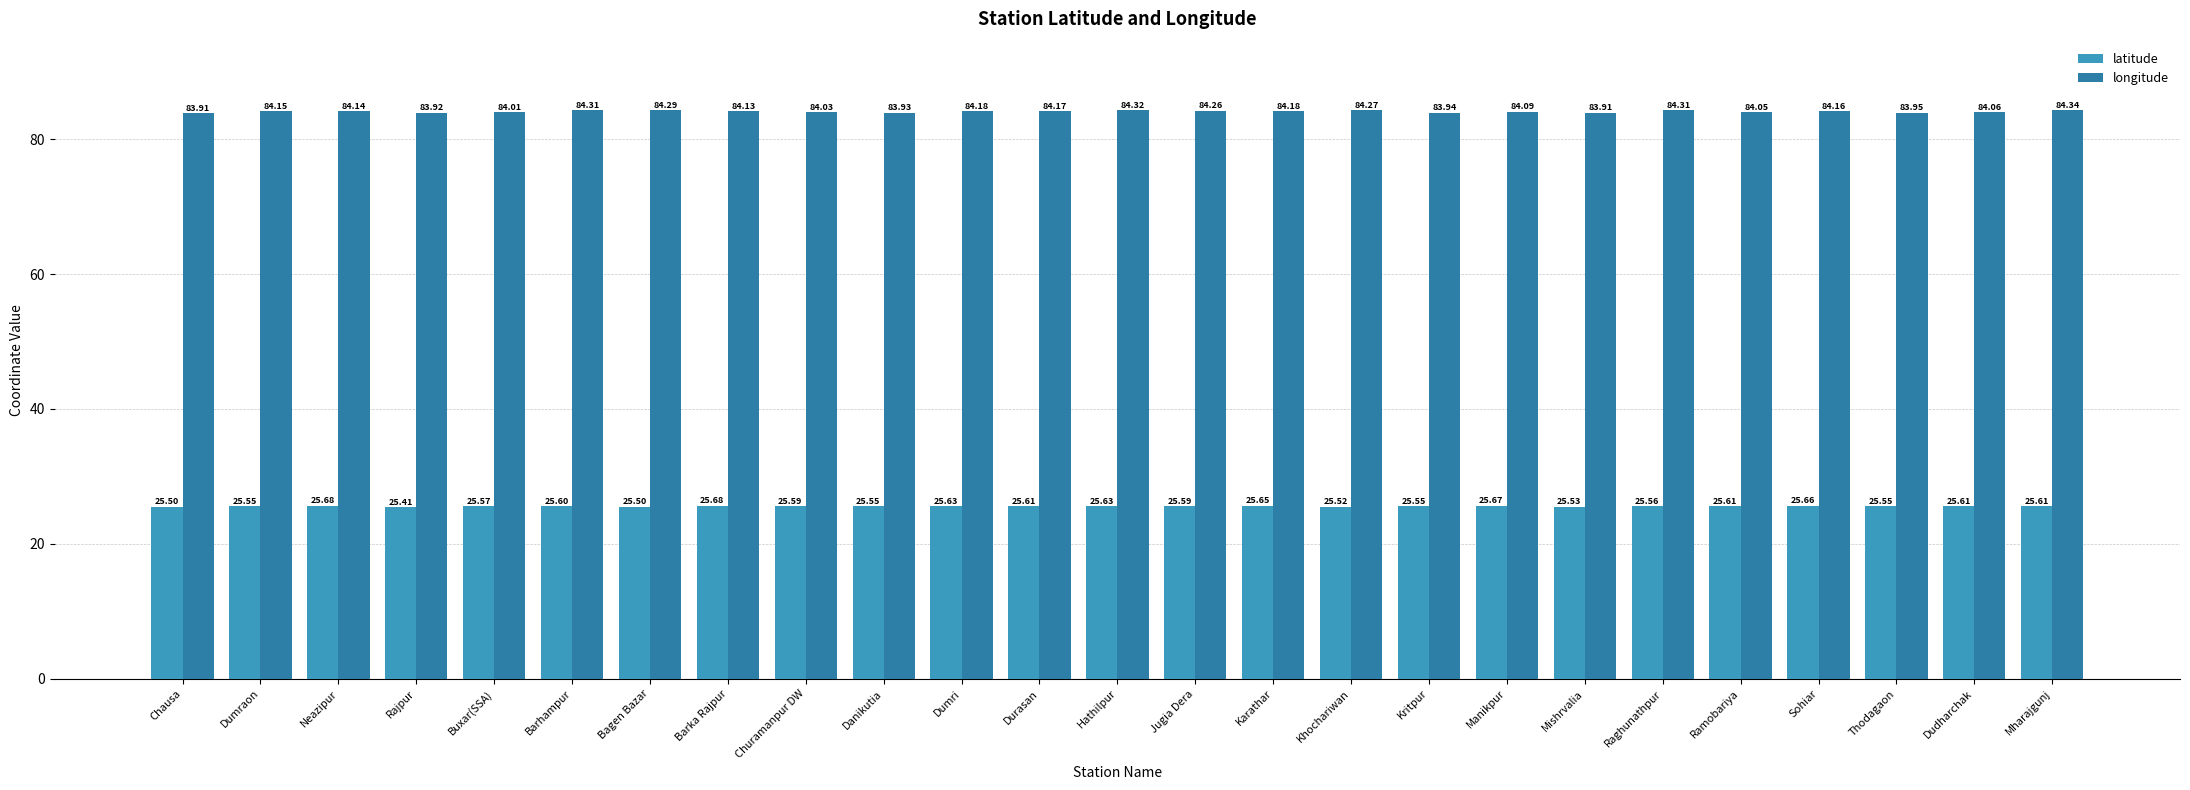

How many groups of bars are there?

25